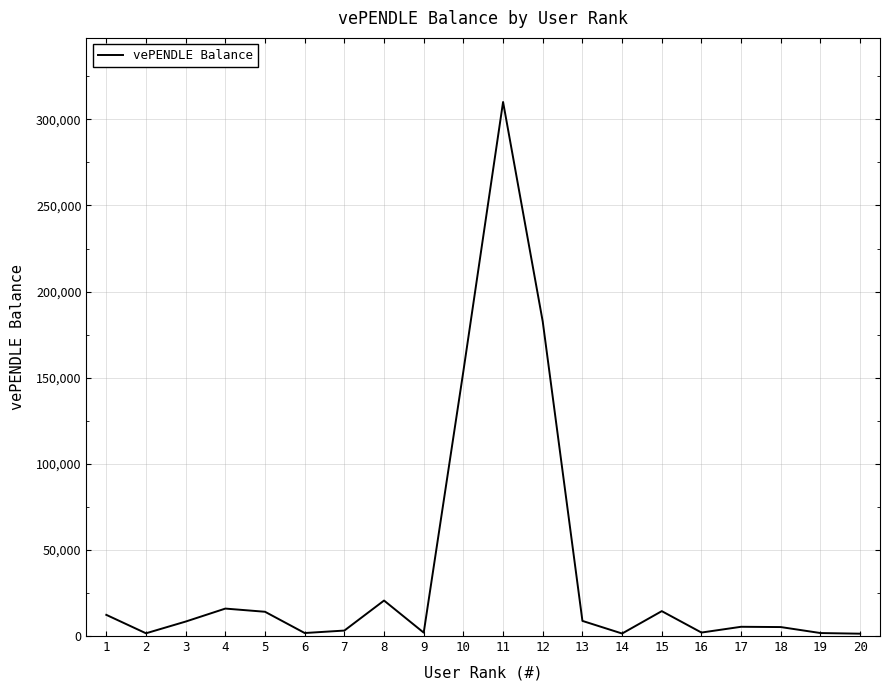

What is the difference between the maximum and minimum values?

308740